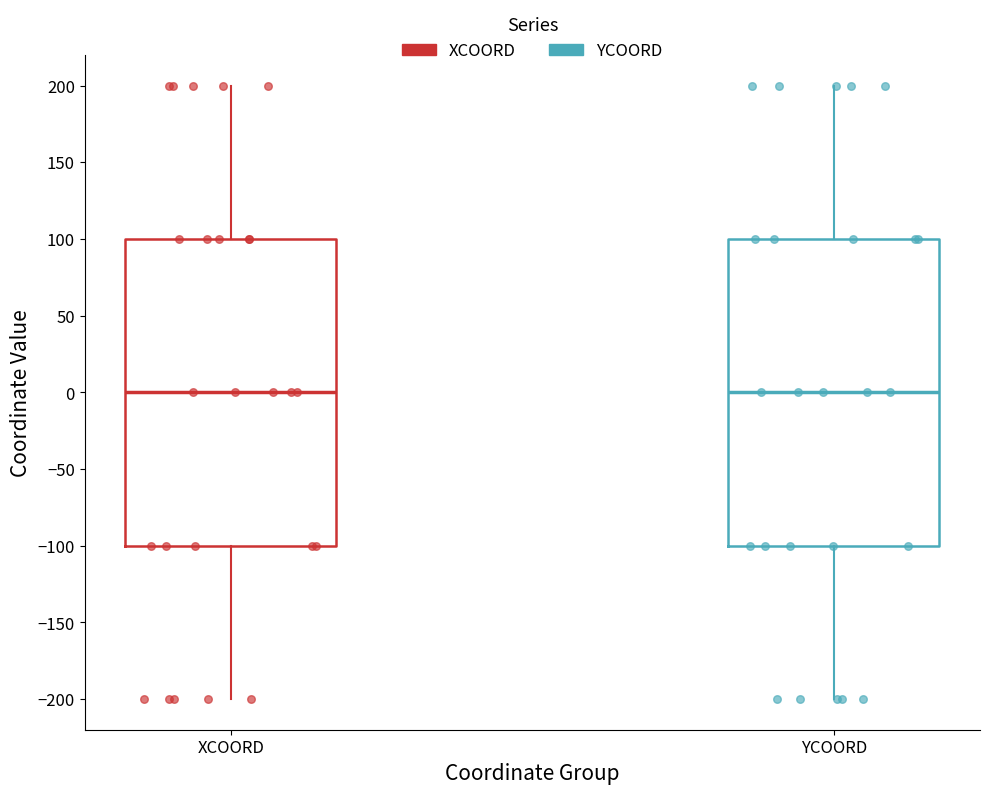

Where does the upper whisker of the box for YCOORD end on the y-axis? The values are not printed on the chart, so give them approximately, as read against the axis.

200